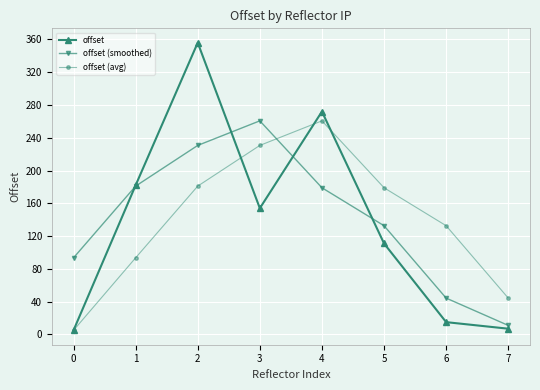

What is the difference between the maximum and minimum values in the offset (smoothed) series?

249.7